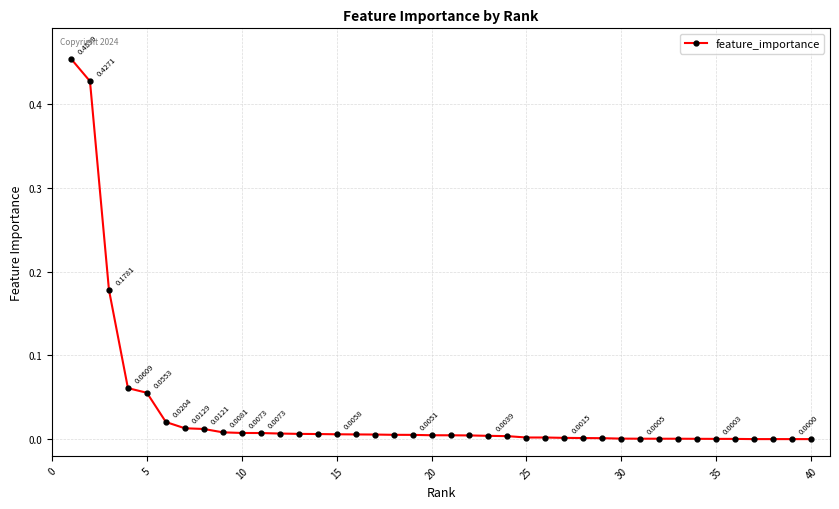

What is the sum of all values?

1.3